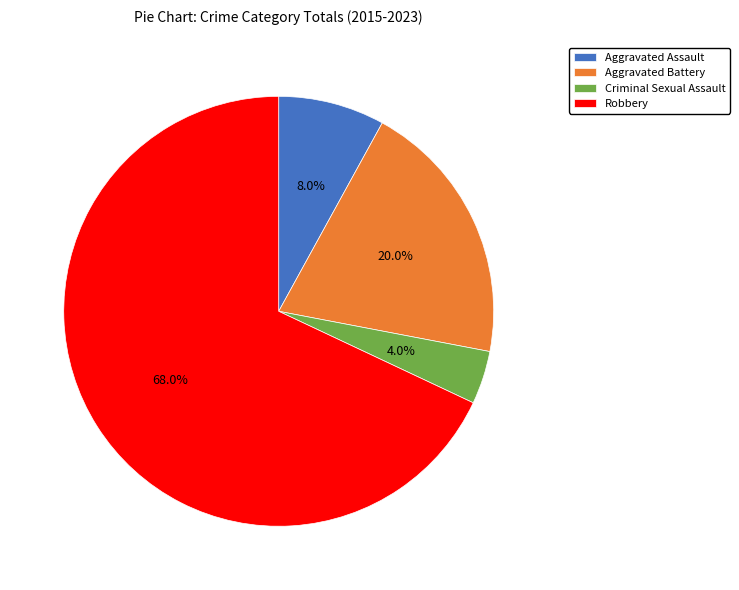

Combined, what portion of the pie is Robbery and Aggravated Assault?

76.0%